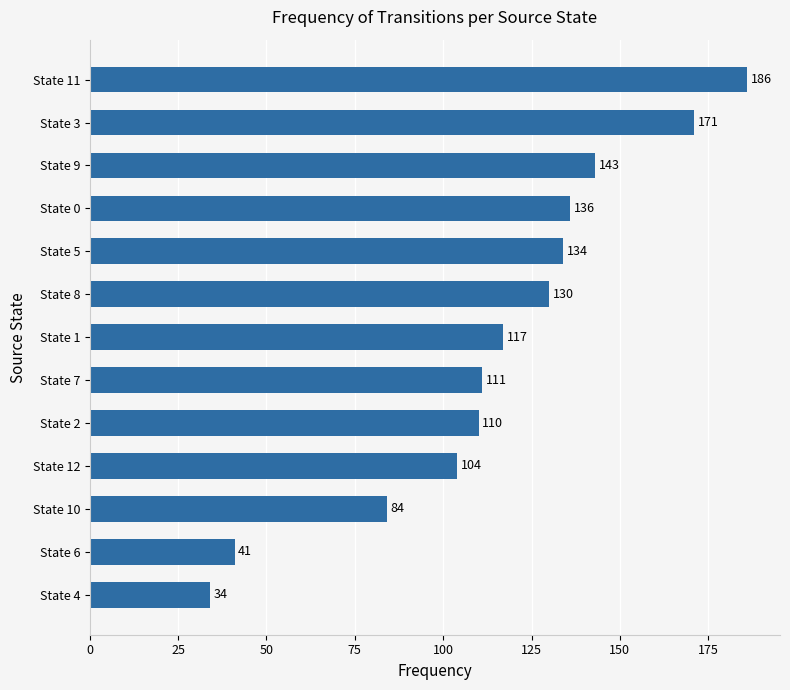

What is the approximate value at State 2, to the nearest 5?

110